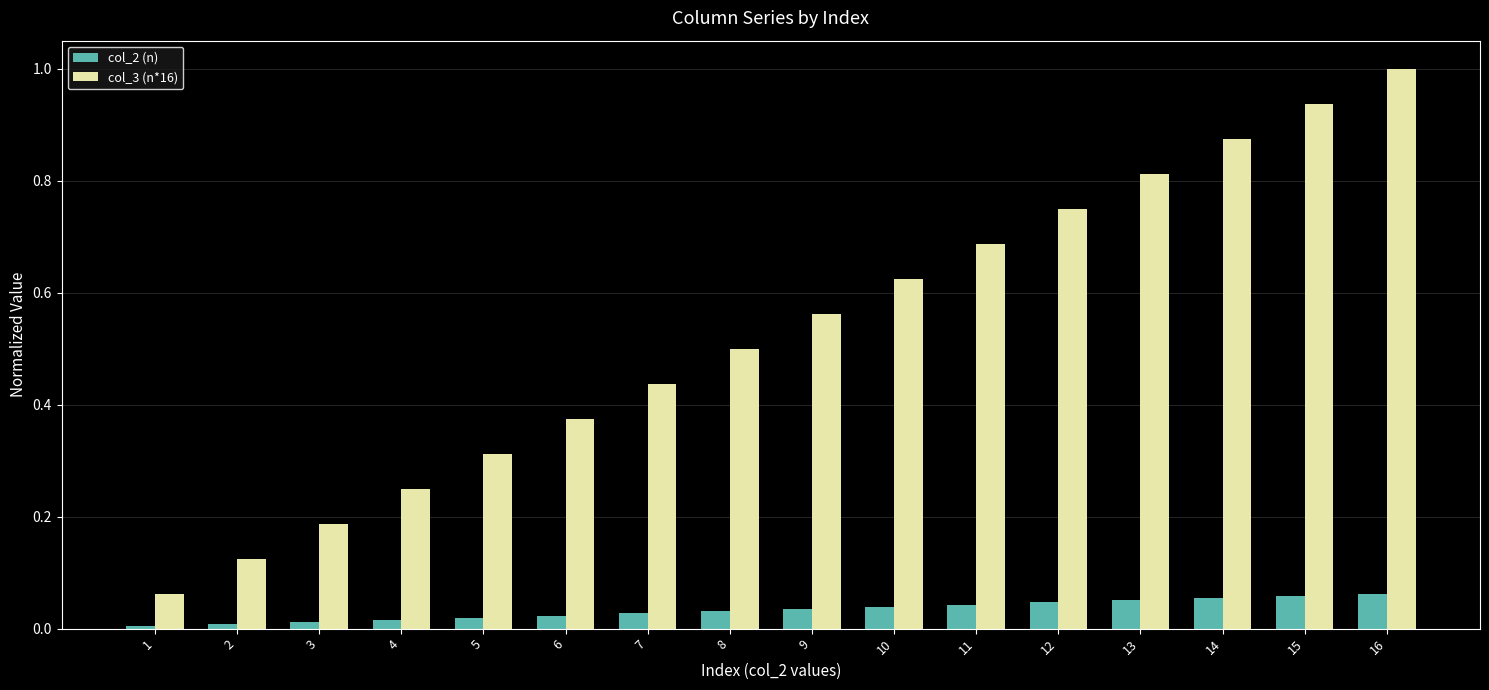

Rank the series by their maximum value, from highest to lowest.

col_3 (n*16), col_2 (n)